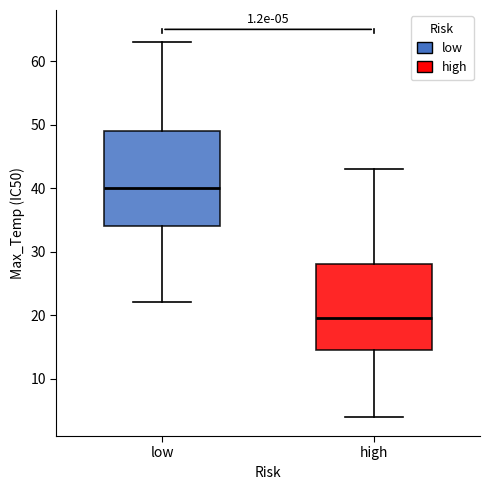

Which box is the tallest, from its lower edge to its upper edge?

low